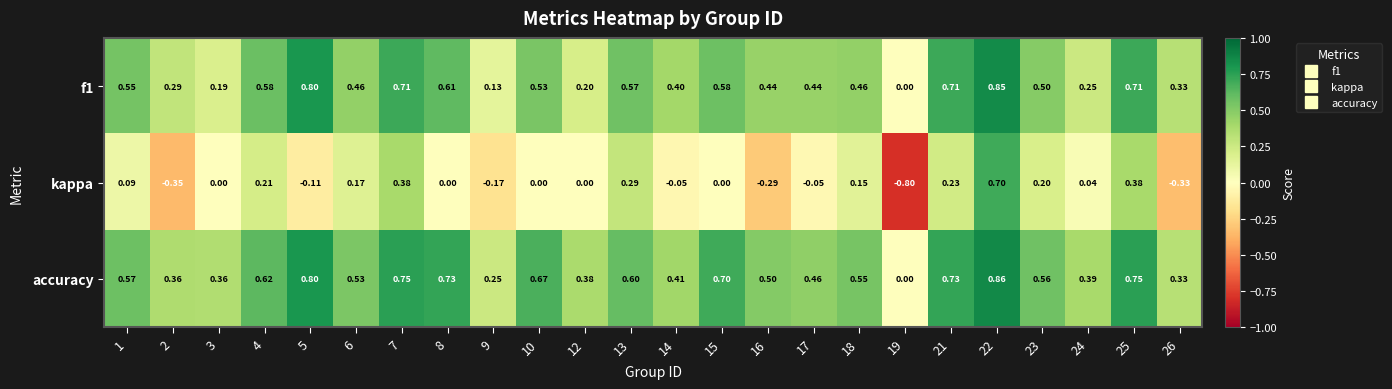

Is the value of f1 at 21 greater than the value of kappa at 5?

Yes